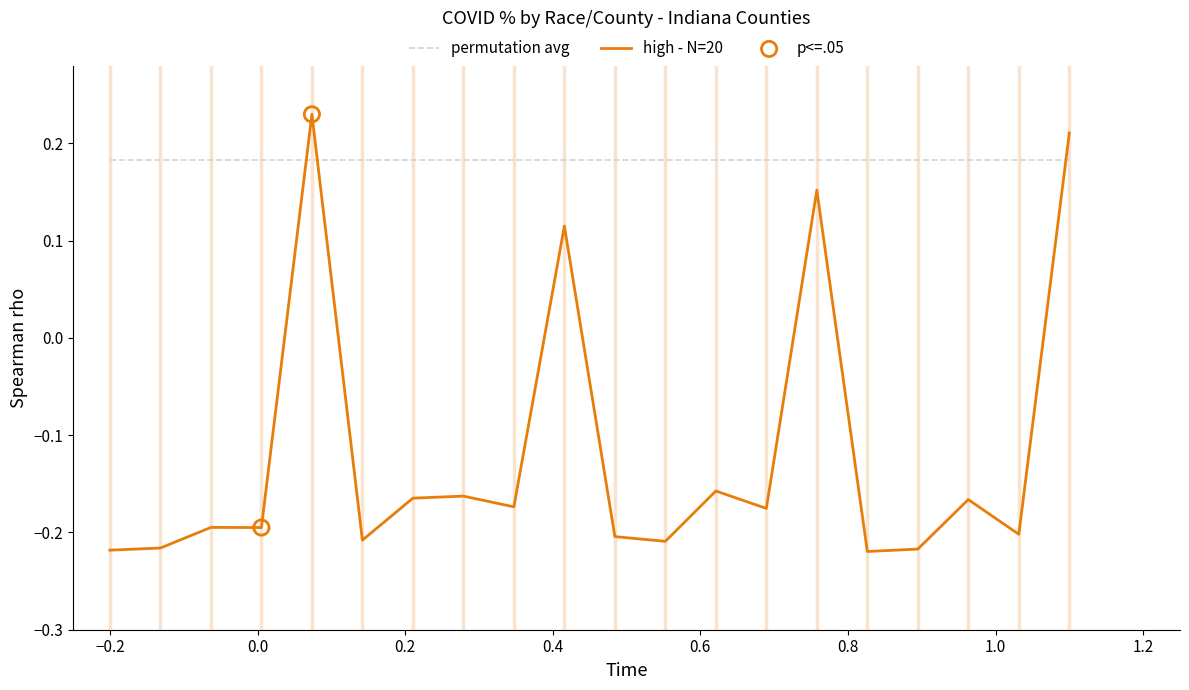

Which series has the largest range (max minus min)?

high - N=20